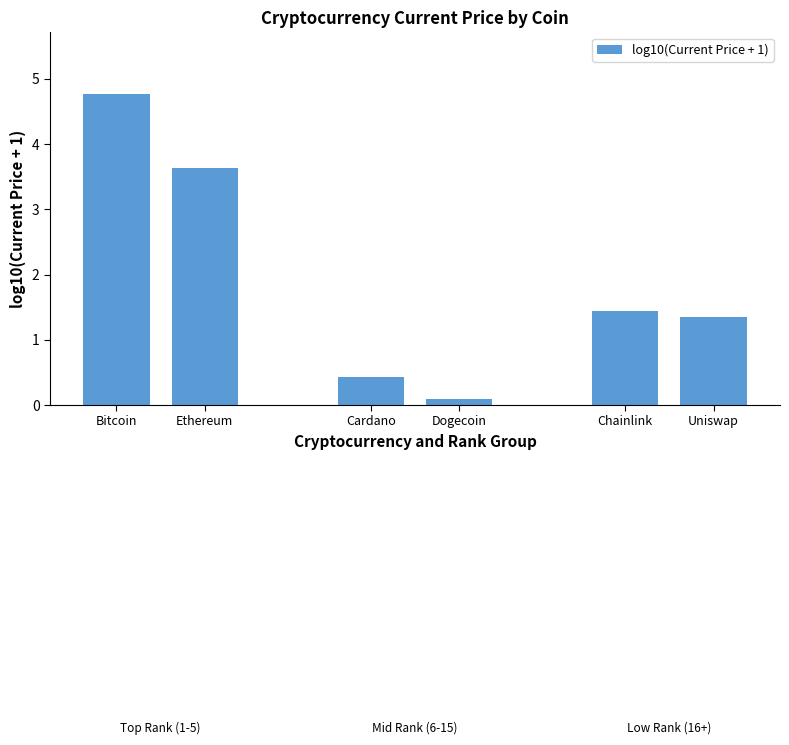

Does the chart contain stacked bars?

No